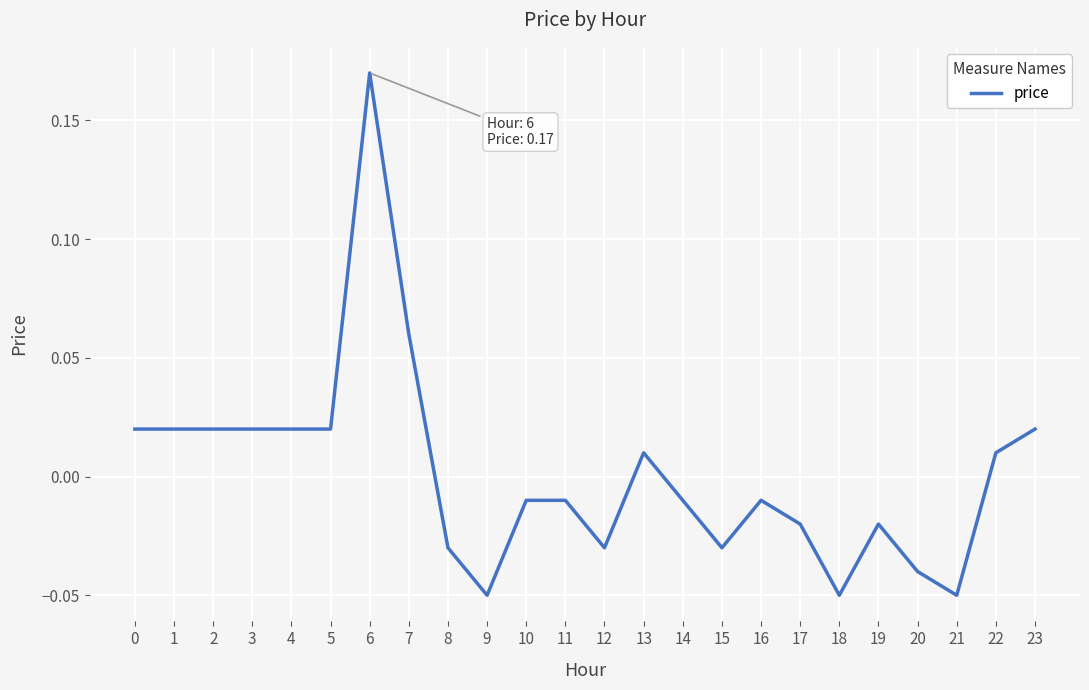

Which has a higher value, 7 or 13?

7